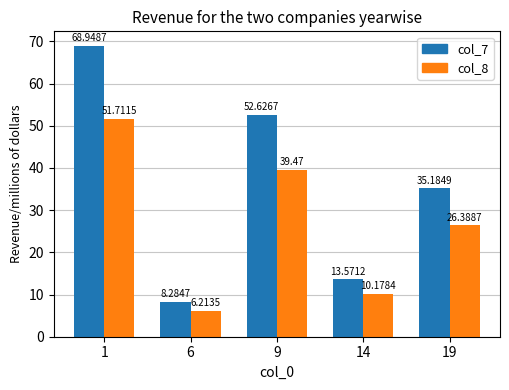

List the series in order of their overall mean, highest first.

col_7, col_8